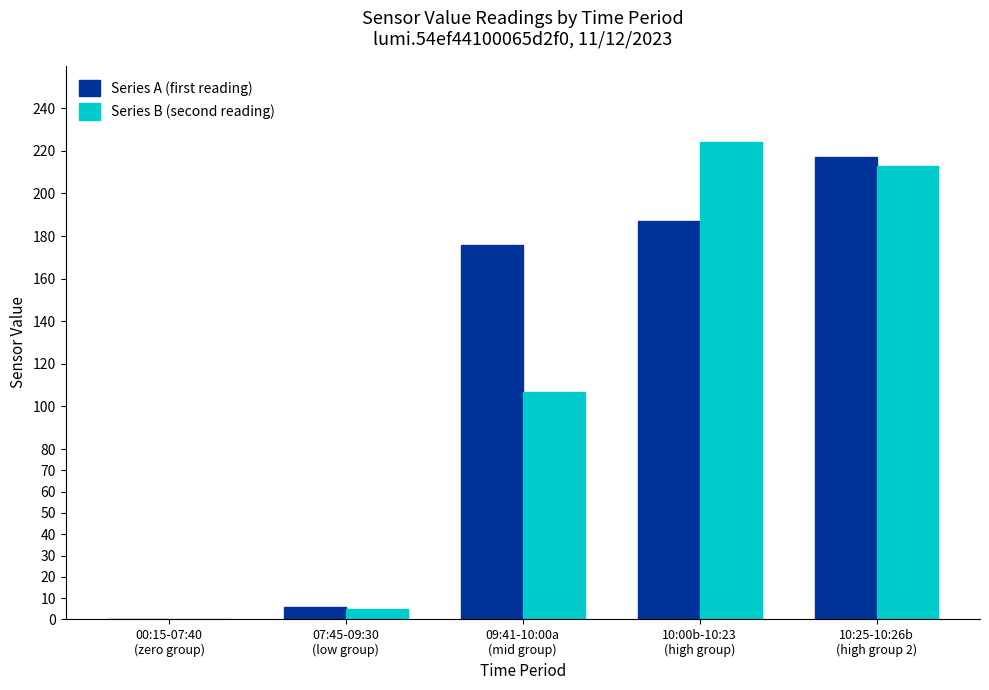

Is the value of Series B (second reading) at 10:25-10:26b
(high group 2) greater than the value of Series A (first reading) at 10:25-10:26b
(high group 2)?

No